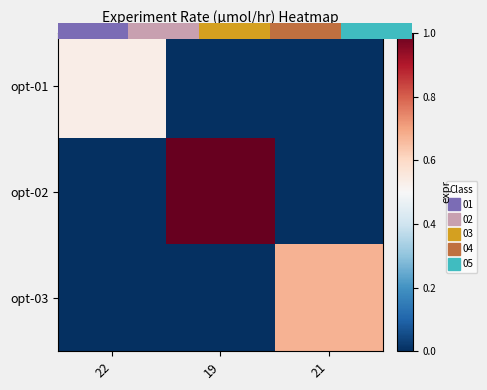

How many data points does each series have?

3